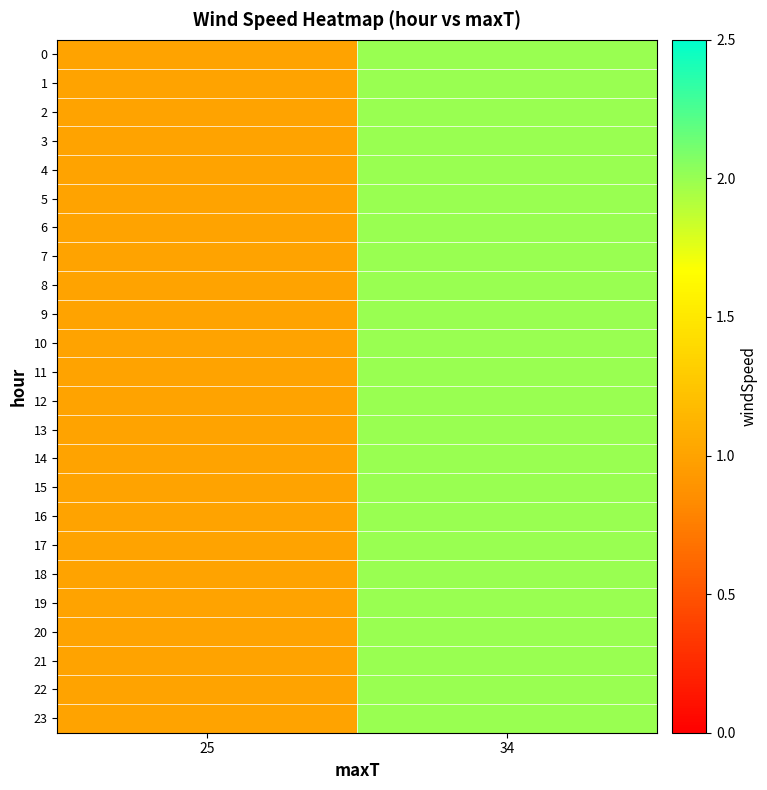

Reading left to right, transcribe all the data shown in this chart.

0: 25=1	34=2
1: 25=1	34=2
2: 25=1	34=2
3: 25=1	34=2
4: 25=1	34=2
5: 25=1	34=2
6: 25=1	34=2
7: 25=1	34=2
8: 25=1	34=2
9: 25=1	34=2
10: 25=1	34=2
11: 25=1	34=2
12: 25=1	34=2
13: 25=1	34=2
14: 25=1	34=2
15: 25=1	34=2
16: 25=1	34=2
17: 25=1	34=2
18: 25=1	34=2
19: 25=1	34=2
20: 25=1	34=2
21: 25=1	34=2
22: 25=1	34=2
23: 25=1	34=2